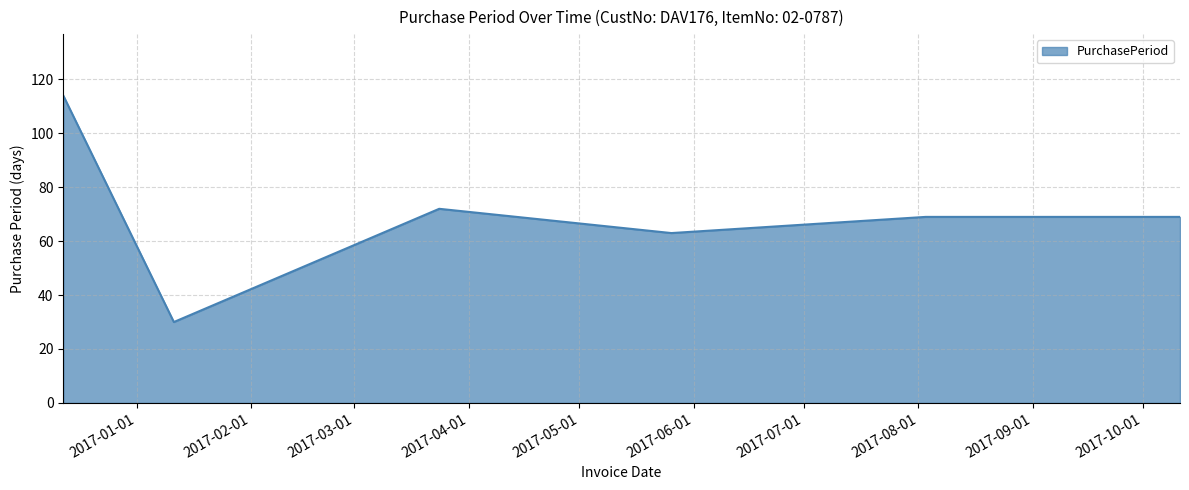

What is the average value?

70